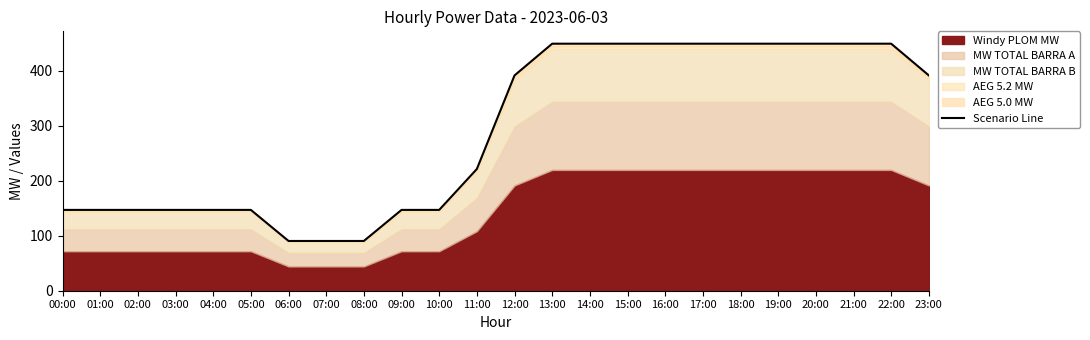

What is the difference between the maximum and minimum values?

358.5